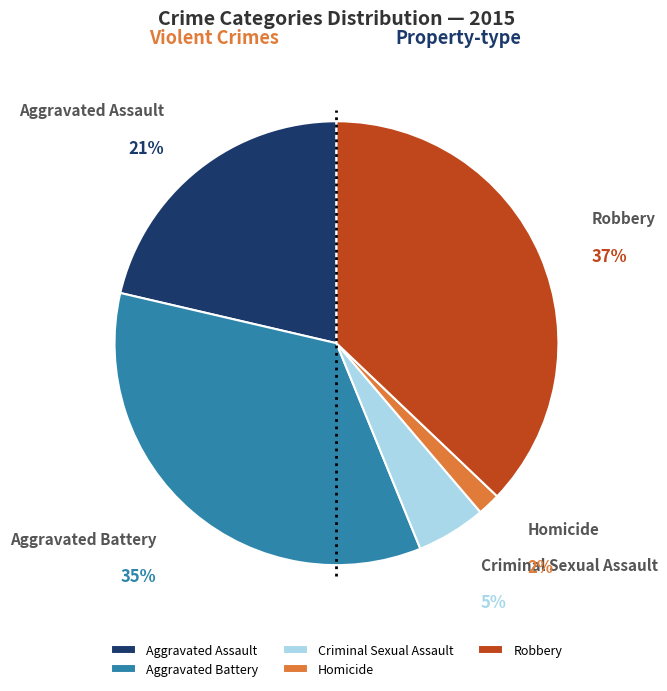

What percentage do Homicide and Aggravated Battery together represent?

36.5%